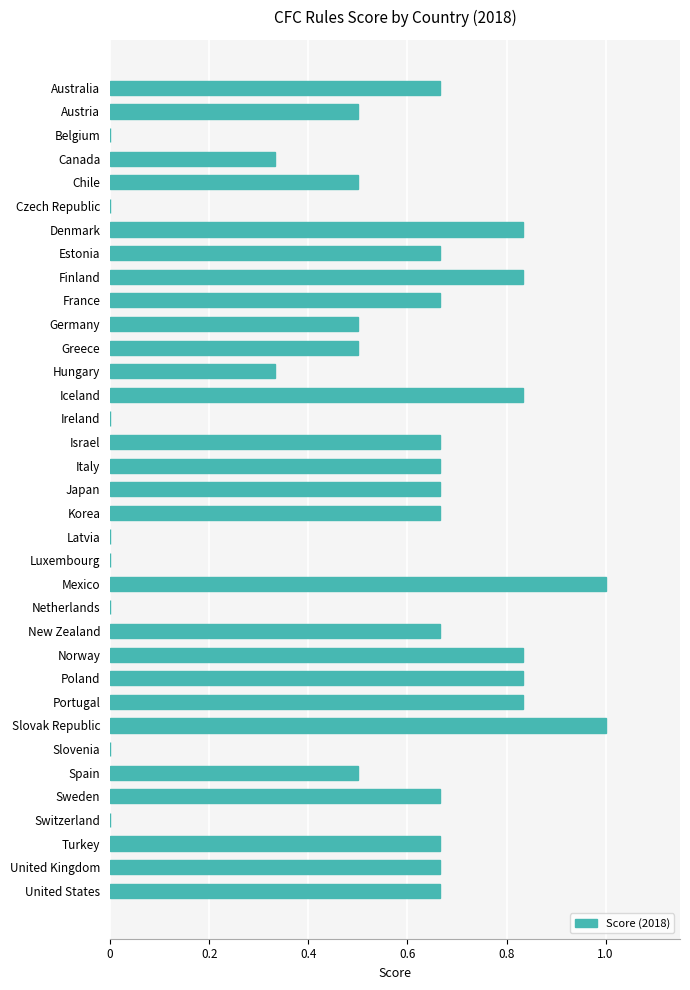

What value does the data have at Austria?

0.5